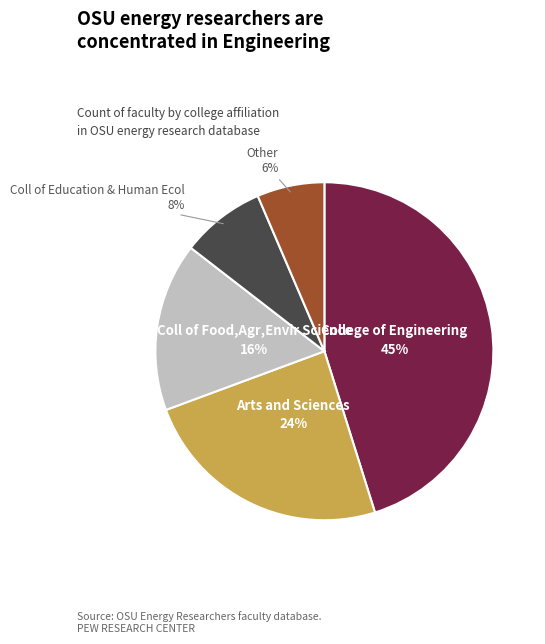

Is there a majority slice in this chart?

No